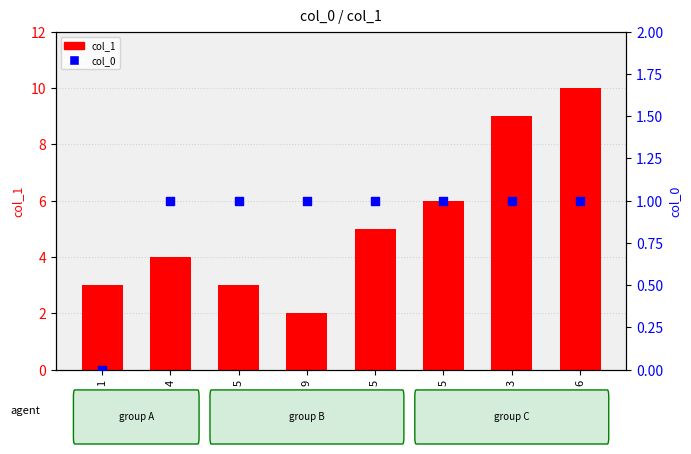

What is the total value across all series at 6?

11